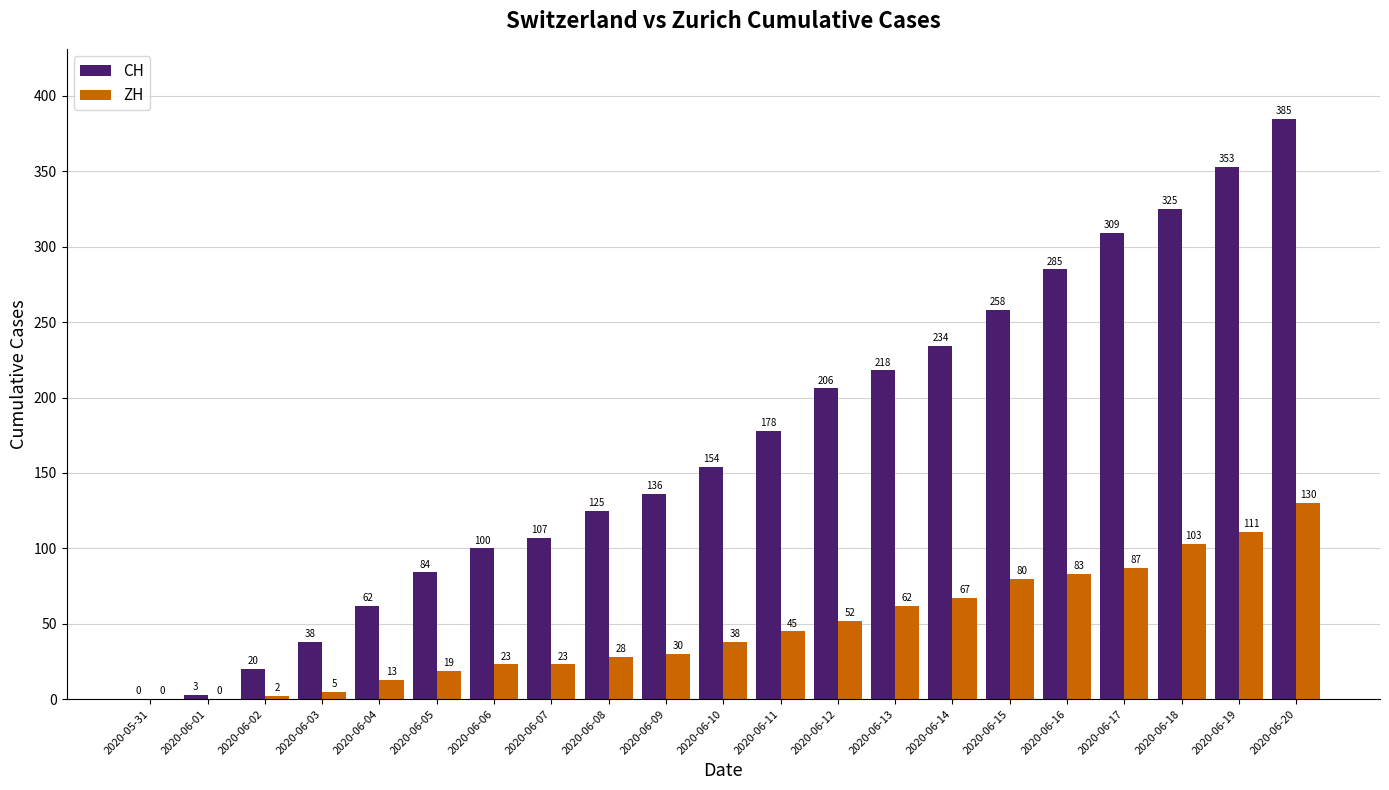

At which category is the sum across all series the highest?

2020-06-20